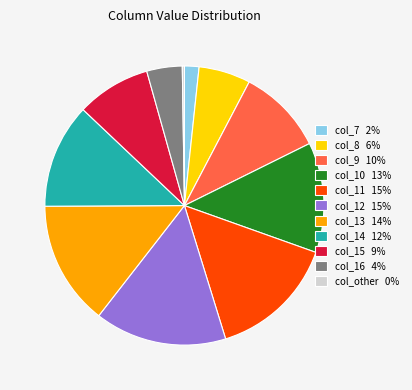

Is col_11 the majority of the pie?

No